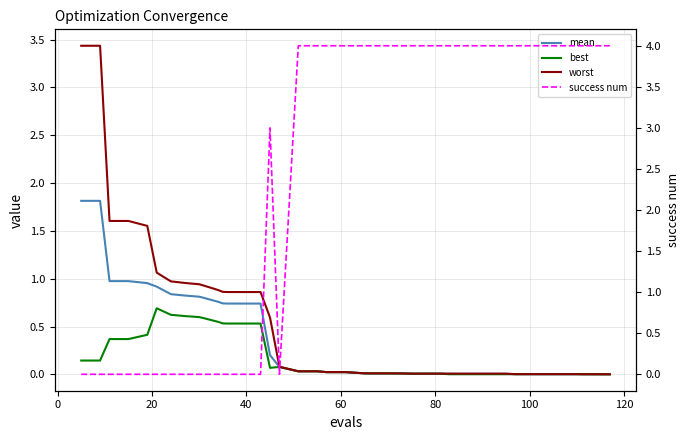

List the series in order of their peak value, lowest first.

best, mean, worst, success num